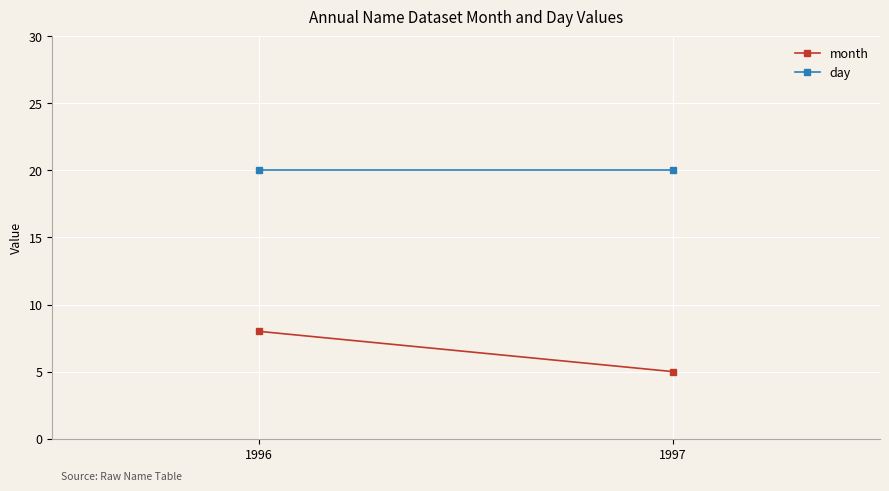

How many distinct data groups are displayed?

2